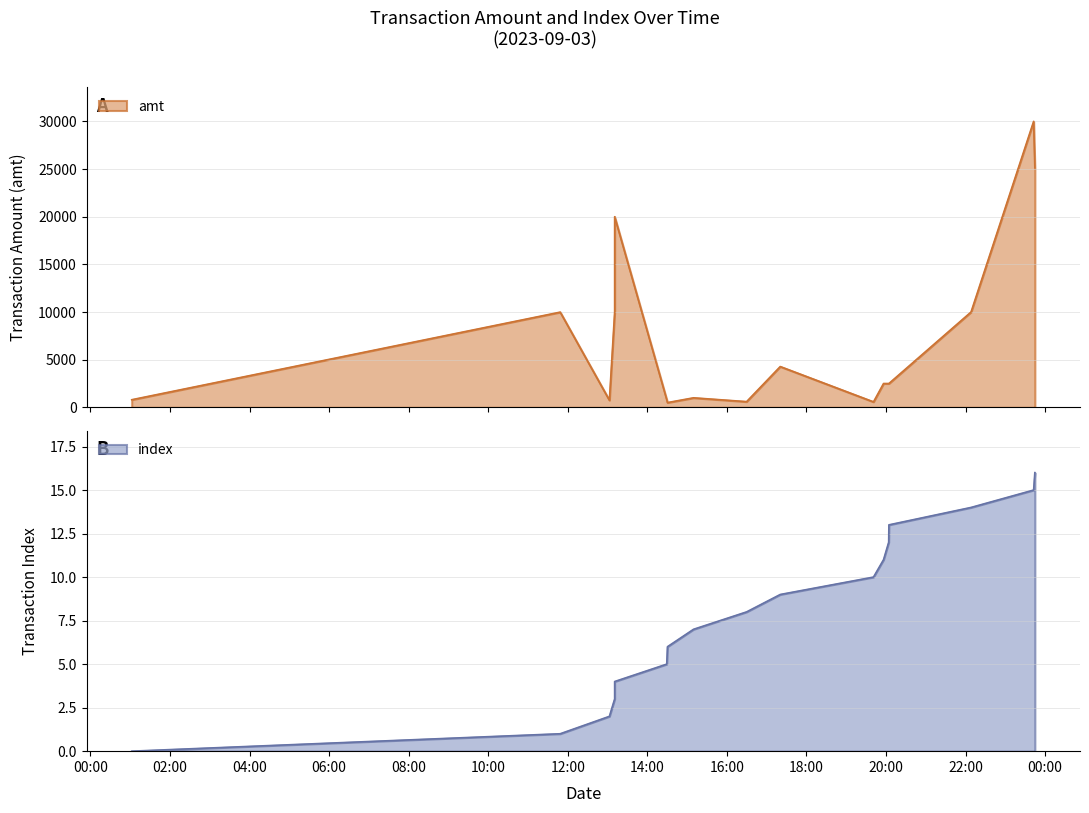

What is the spread (max minus min) of values at 2023-09-03 23:42:37?

29985.0